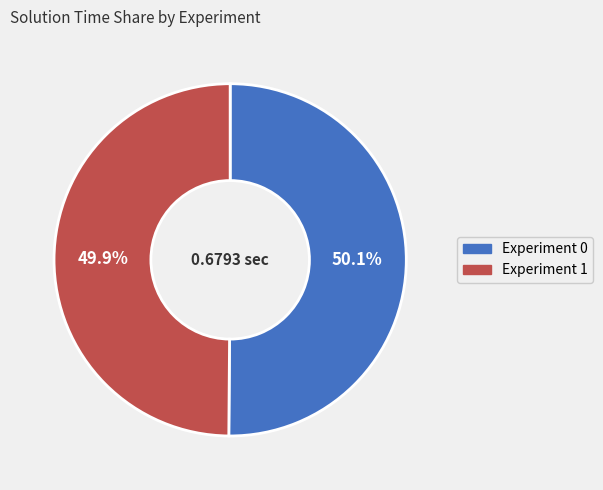

Is there a majority slice in this chart?

Yes